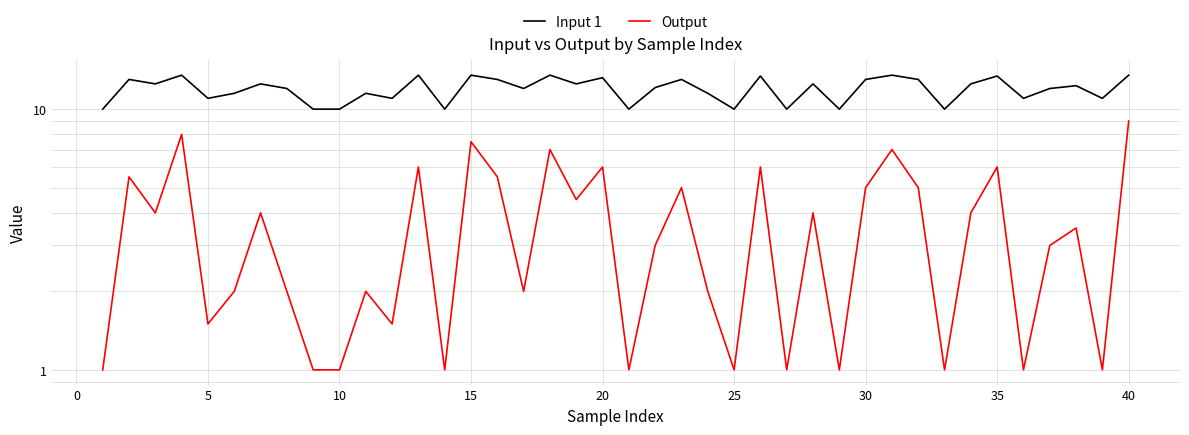

True or false: Output and Input 1 intersect in this chart.

False